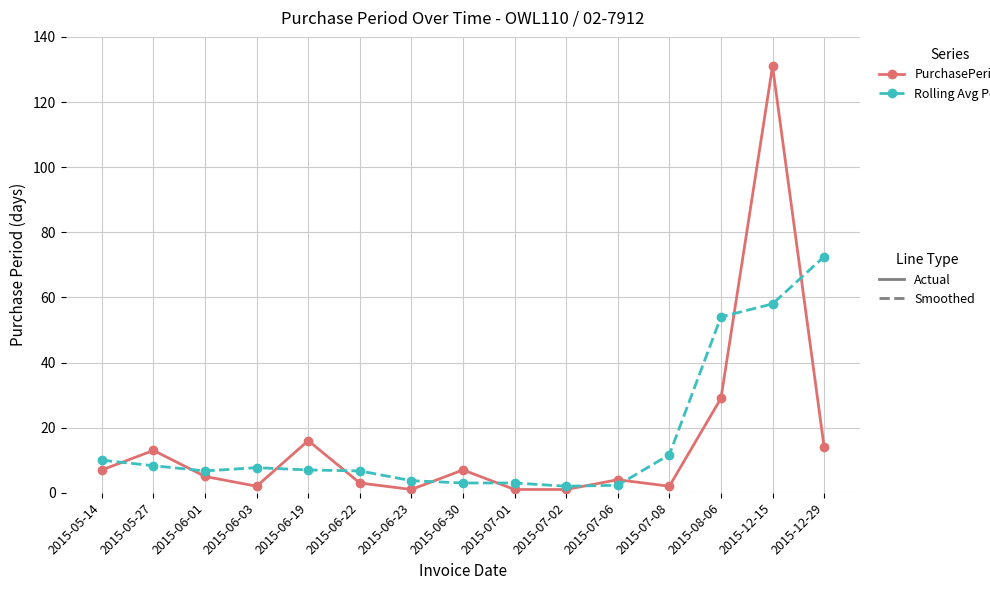

At which category is the sum across all series the highest?

2015-12-15